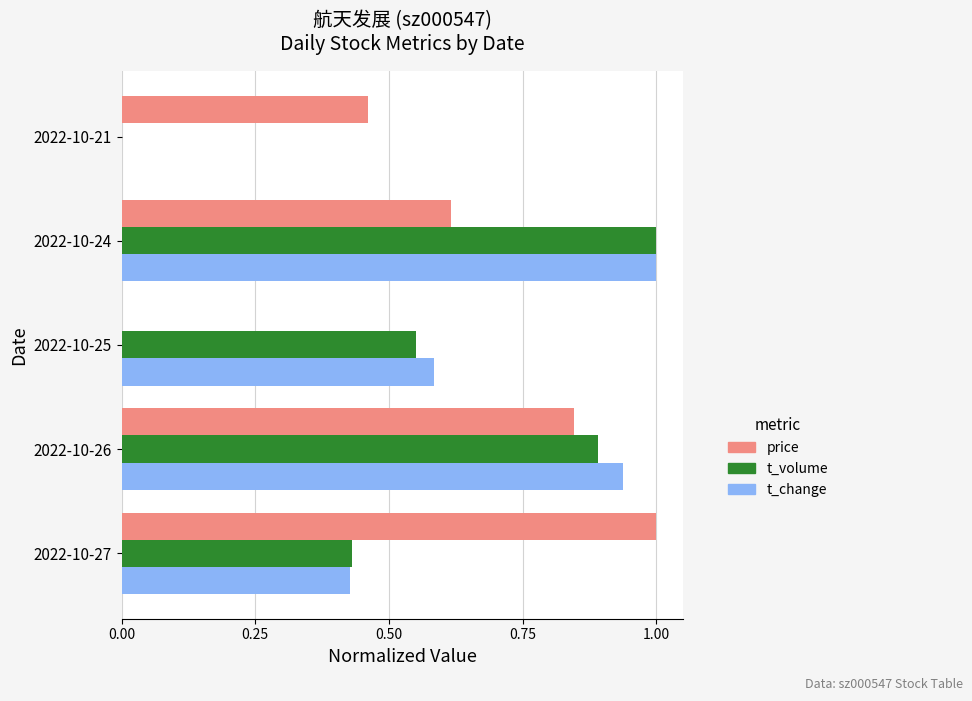

What is the sum of the price values at 2022-10-21 and 2022-10-24?

1.1